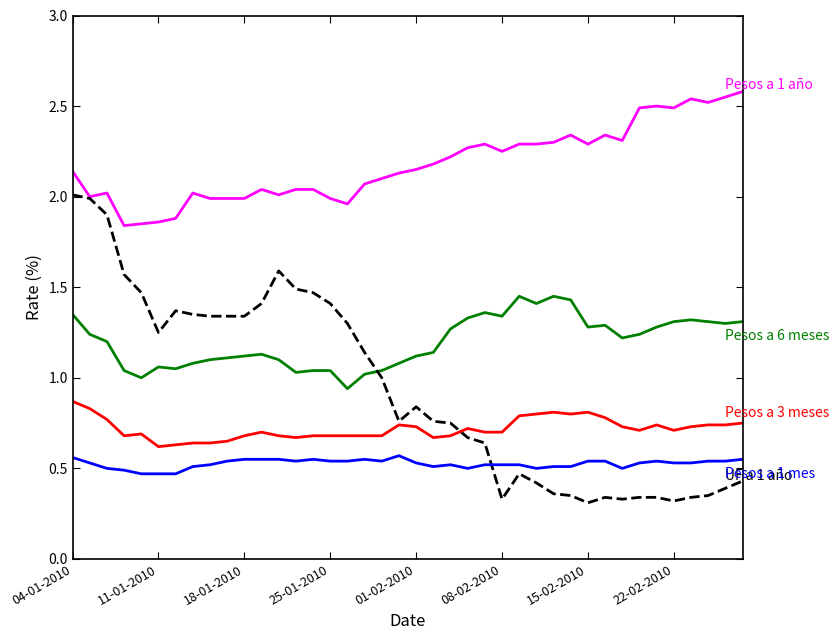

How many lines are shown in the chart?

5